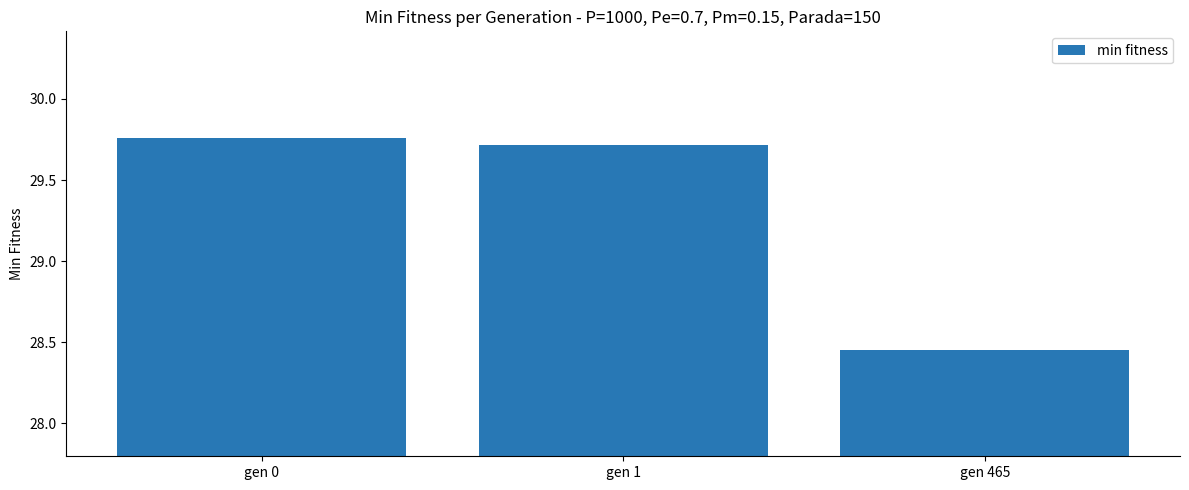

What is the difference between the values at gen 465 and gen 0?

1.3